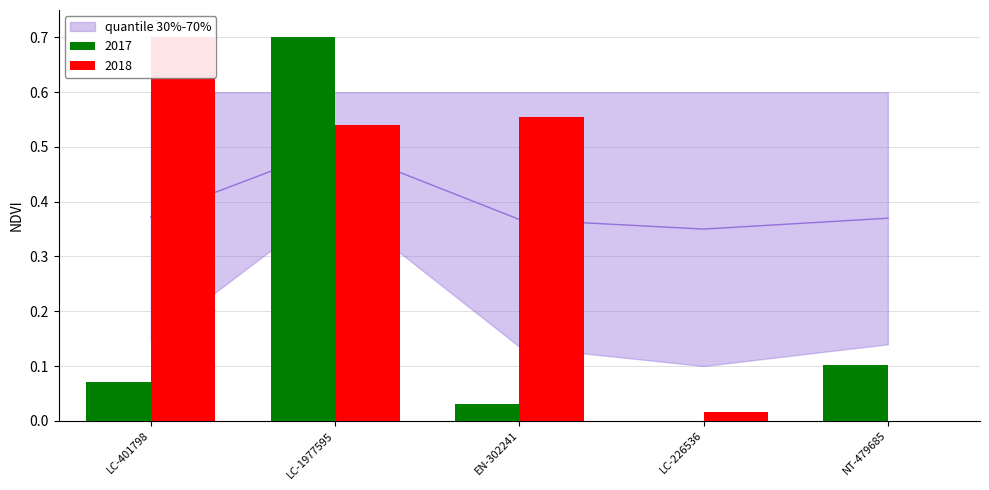

Rank the series by their maximum value, from highest to lowest.

2017, 2018, quantile_low